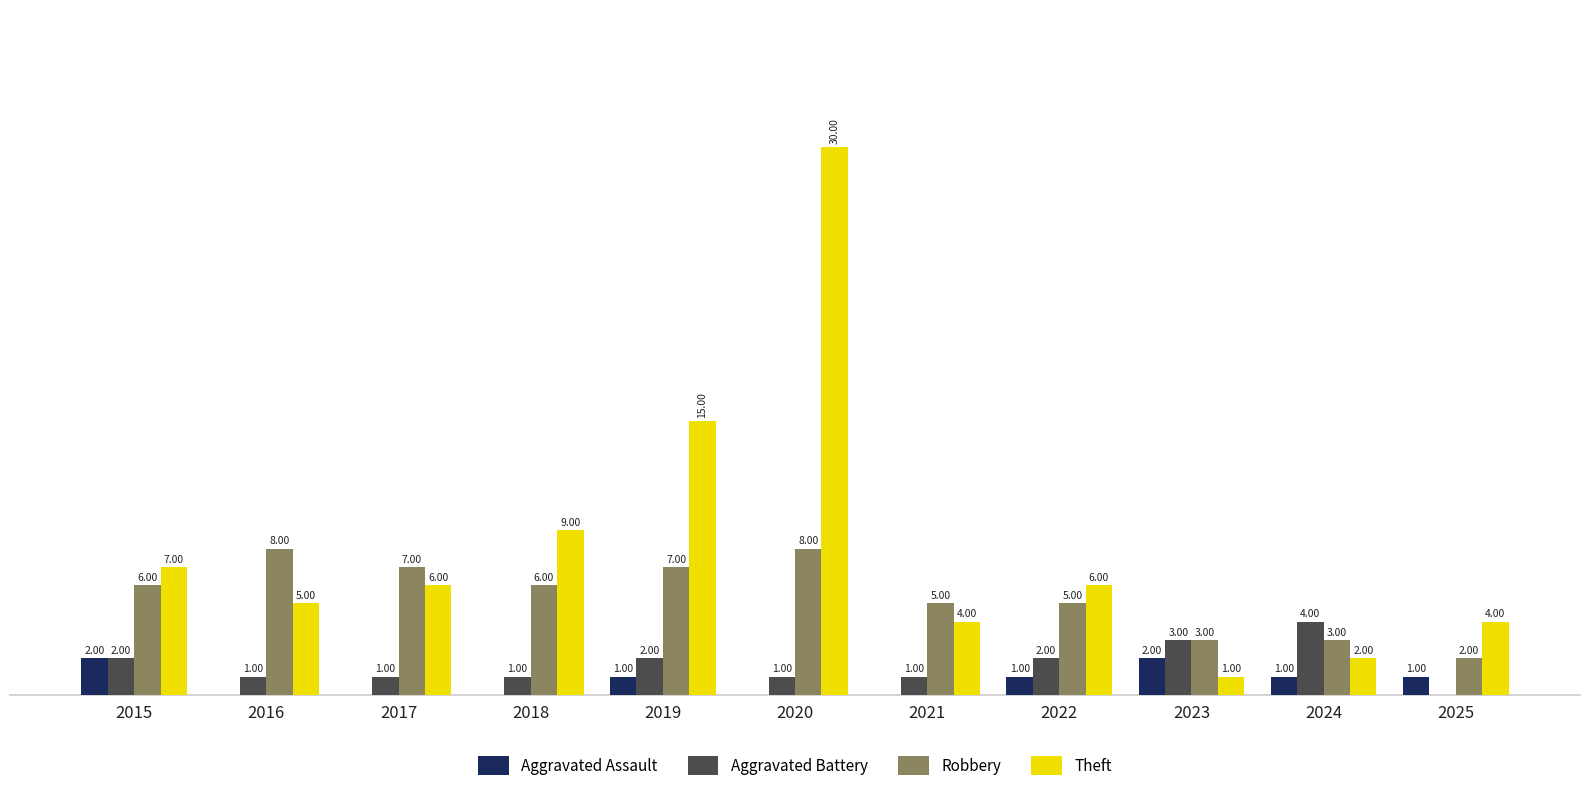

Is the value of Aggravated Assault at 2015 greater than the value of Robbery at 2017?

No